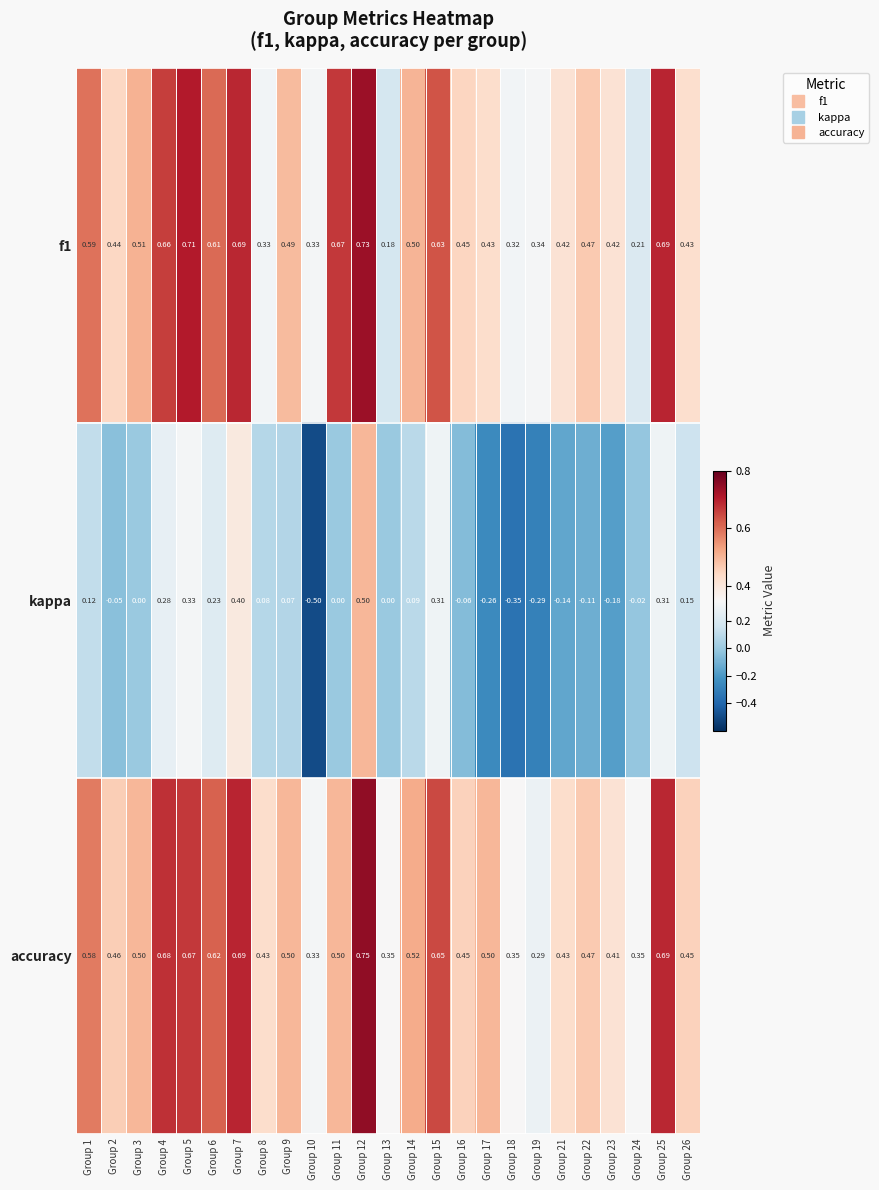

Which series has the largest range (max minus min)?

kappa